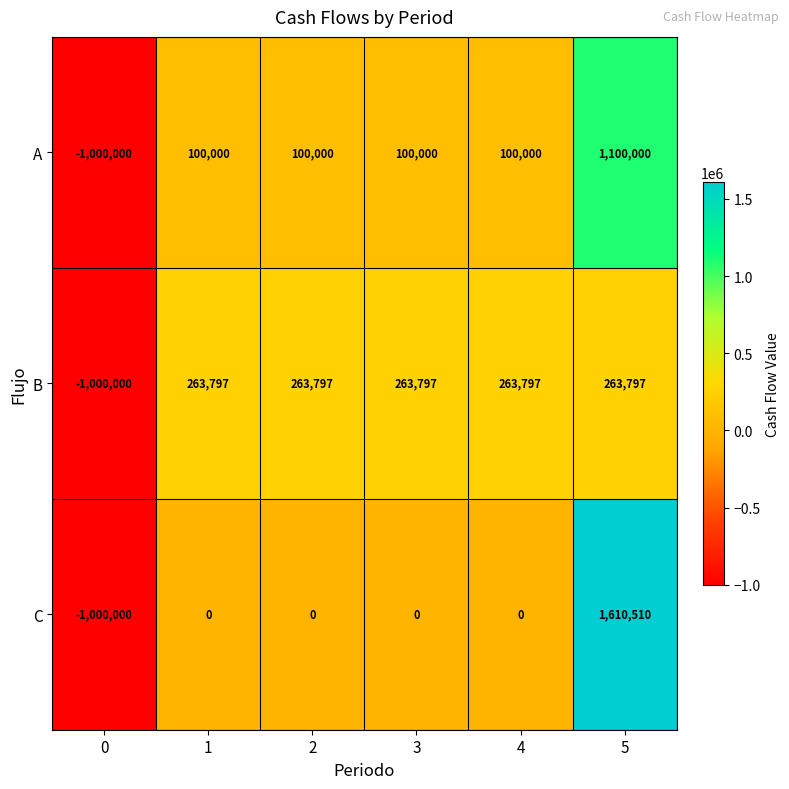

What is the difference between the B values at 0 and 3?

1263797